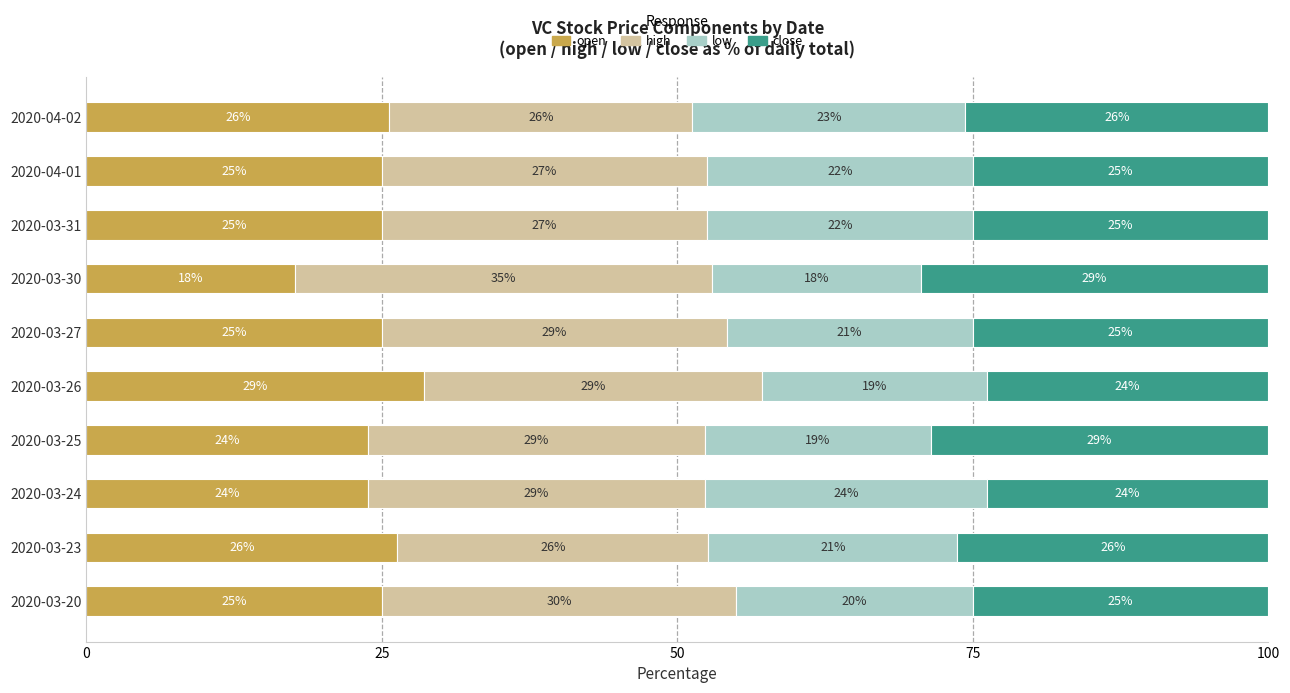

Which series has the widest spread of values?

open